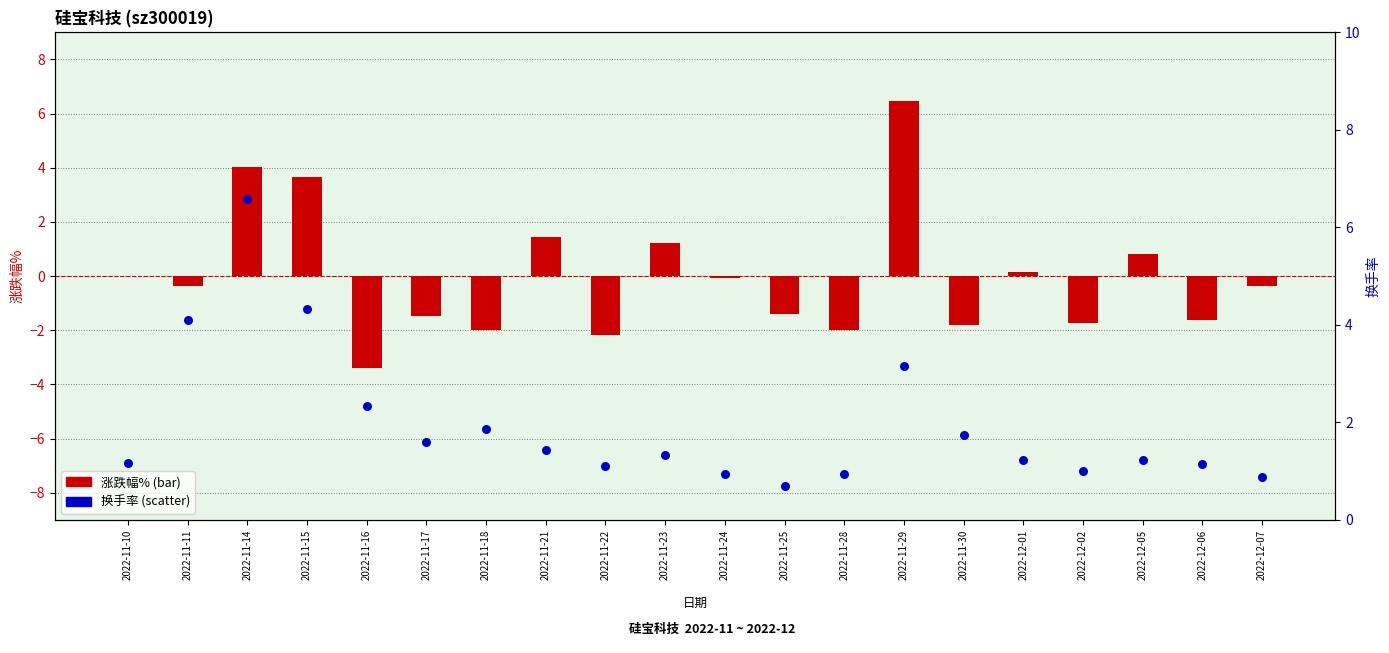

At which category is the sum across all series the highest?

2022-11-14